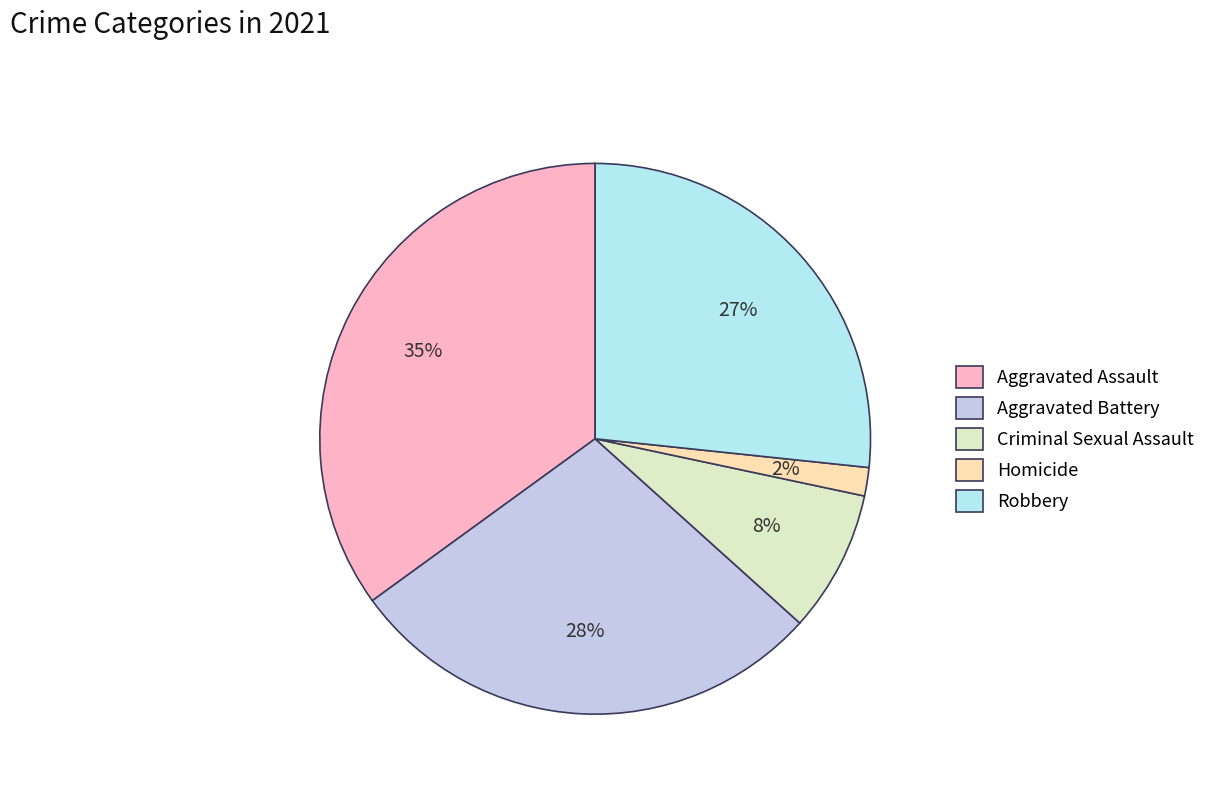

To the nearest percent, what is the combined percentage of Aggravated Assault and Robbery?

62%